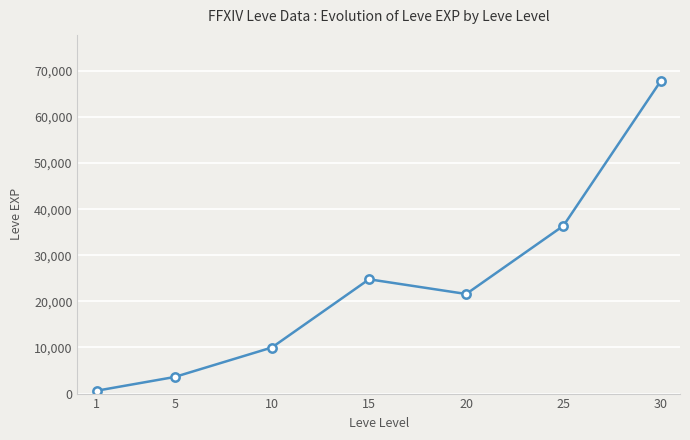

Does the chart have visible grid lines?

Yes